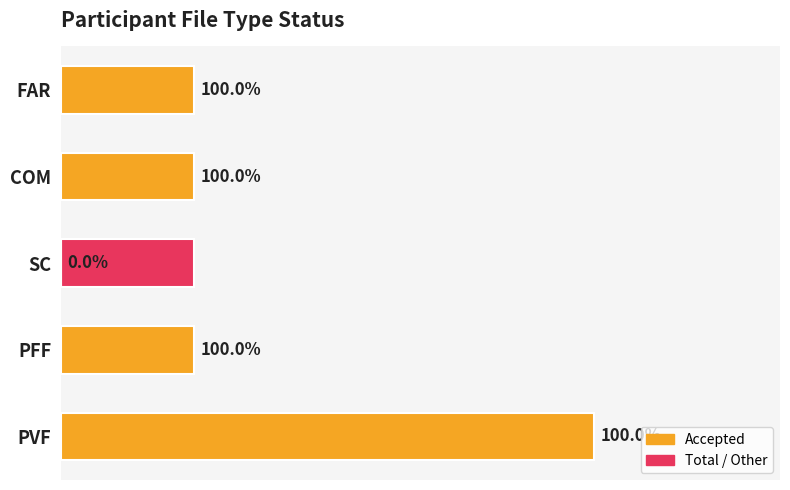

What is the sum of the Total values at PFF and PVF?

5